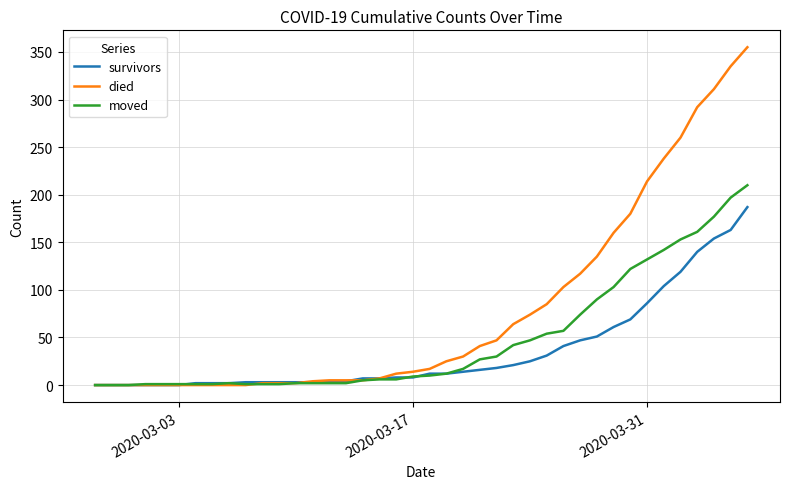

What is the maximum value shown in the chart?

355